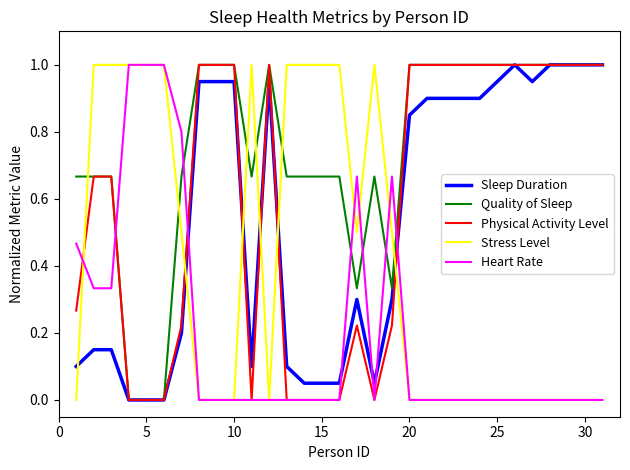

Which series ends up on top after the final intersection of Stress Level and Sleep Duration?

Sleep Duration